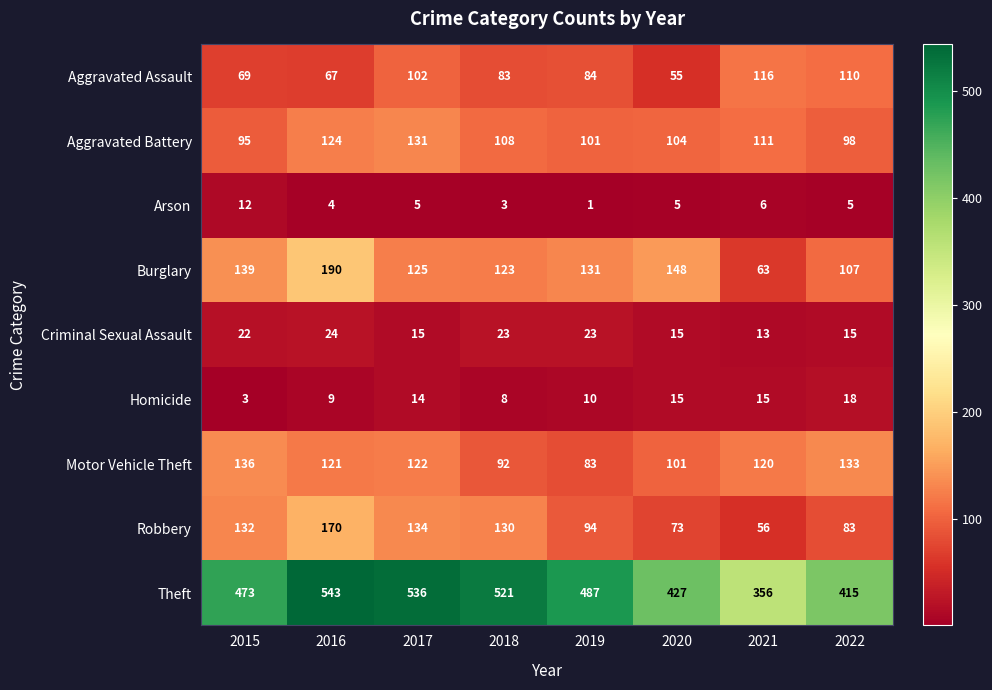

Is it true that Homicide equals 9 at 2016?

True